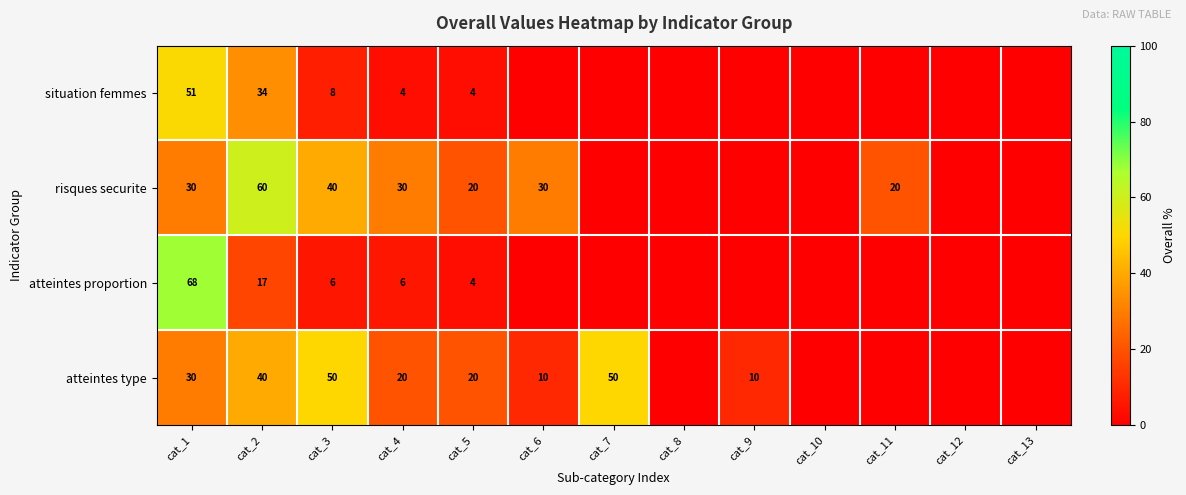

At how many categories does at least one series exceed 33?

4